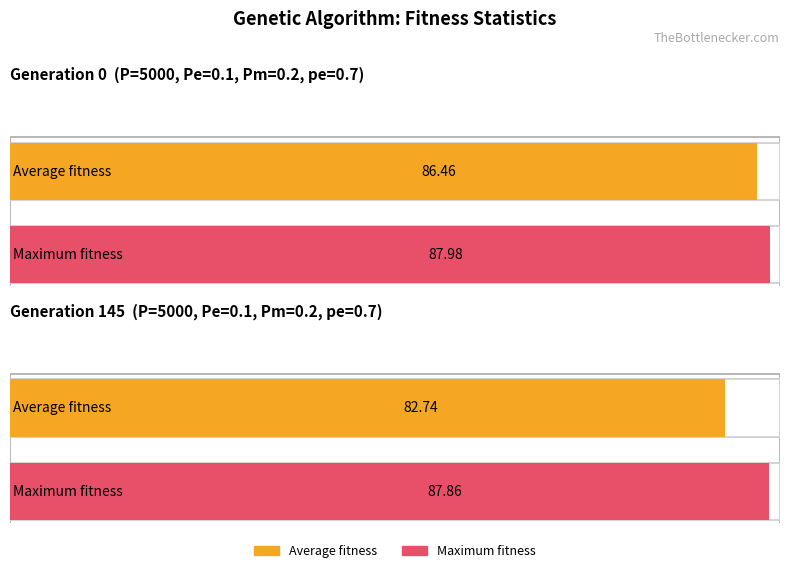

Which series has the largest range (max minus min)?

avg